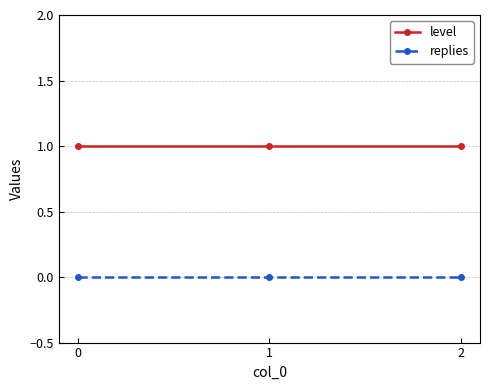

Count the number of data series in this chart.

2